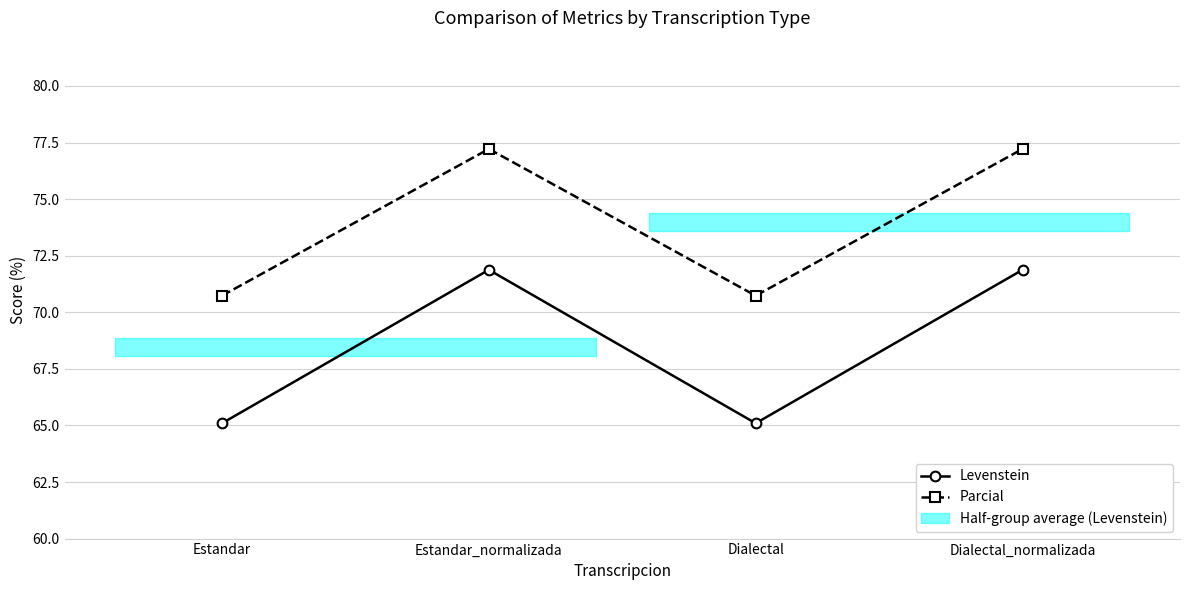

Reading left to right, what are all the values shown in this chart?

Levenstein: 65.1	71.9	65.1	71.9
Parcial: 70.7	77.2	70.7	77.2